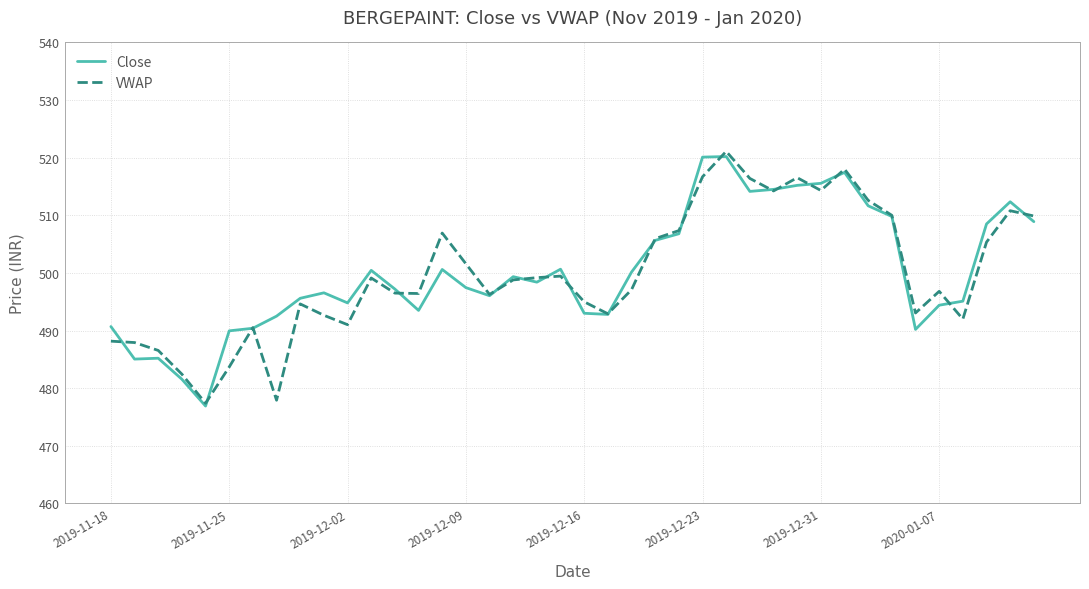

What is the maximum value shown in the chart?

521.1